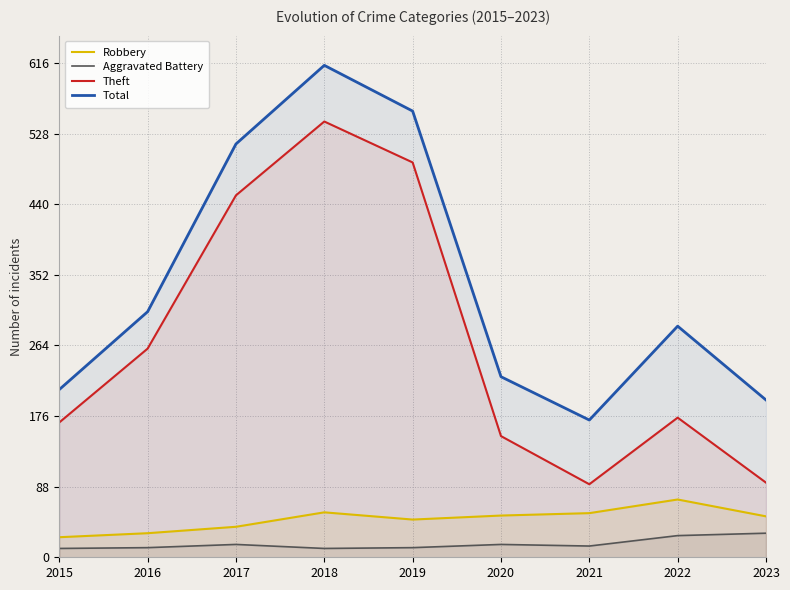

True or false: Total has a value of 515 at 2017.

True